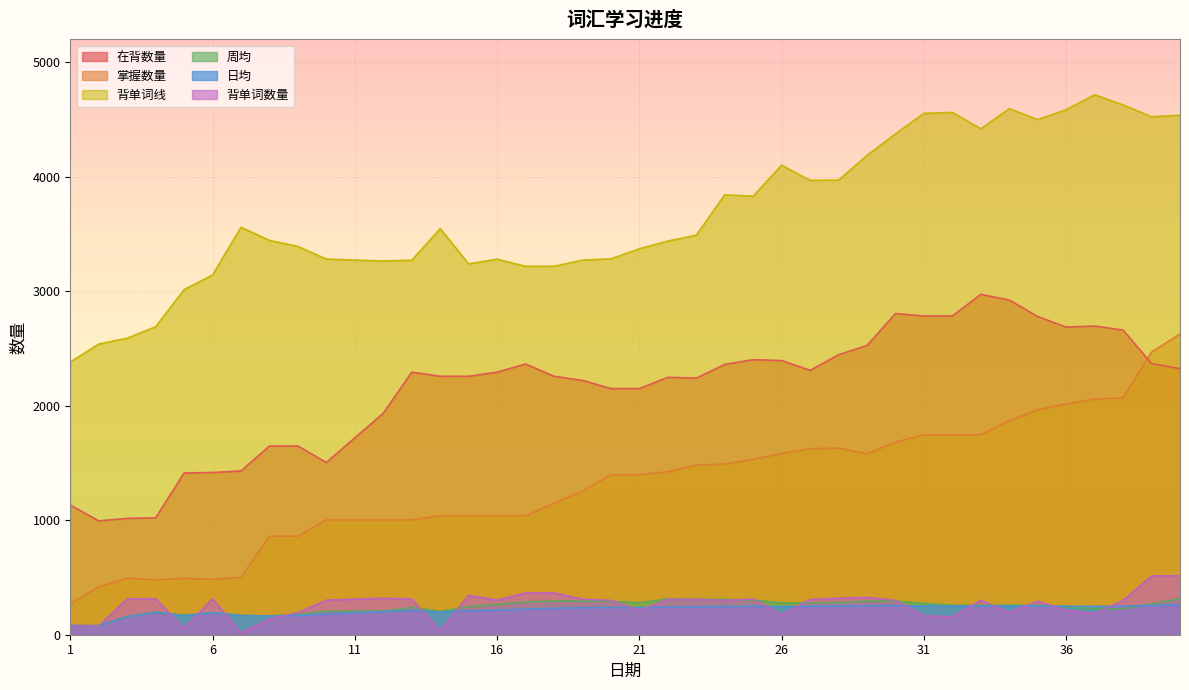

Which series has the widest spread of values?

掌握数量